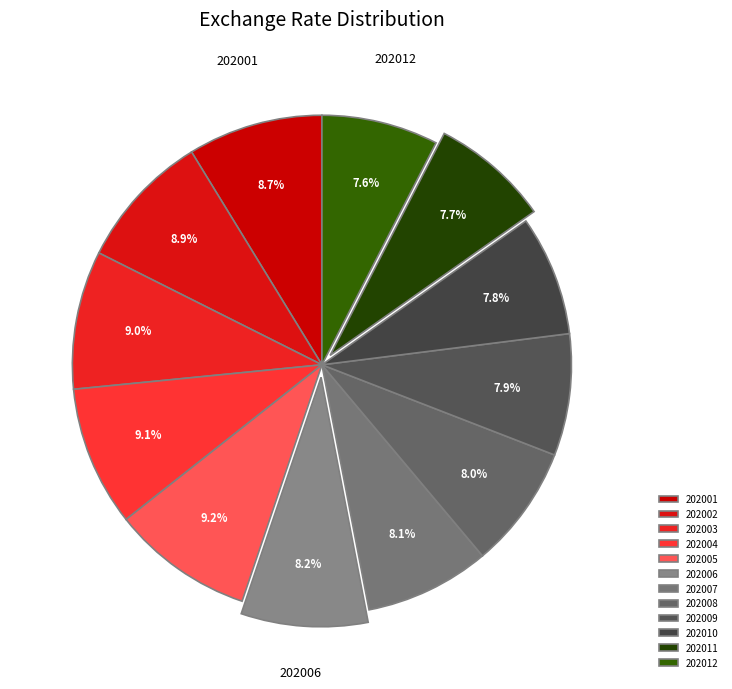

Rank the categories by value from lowest to highest.

202012, 202011, 202010, 202009, 202008, 202007, 202006, 202001, 202002, 202003, 202004, 202005